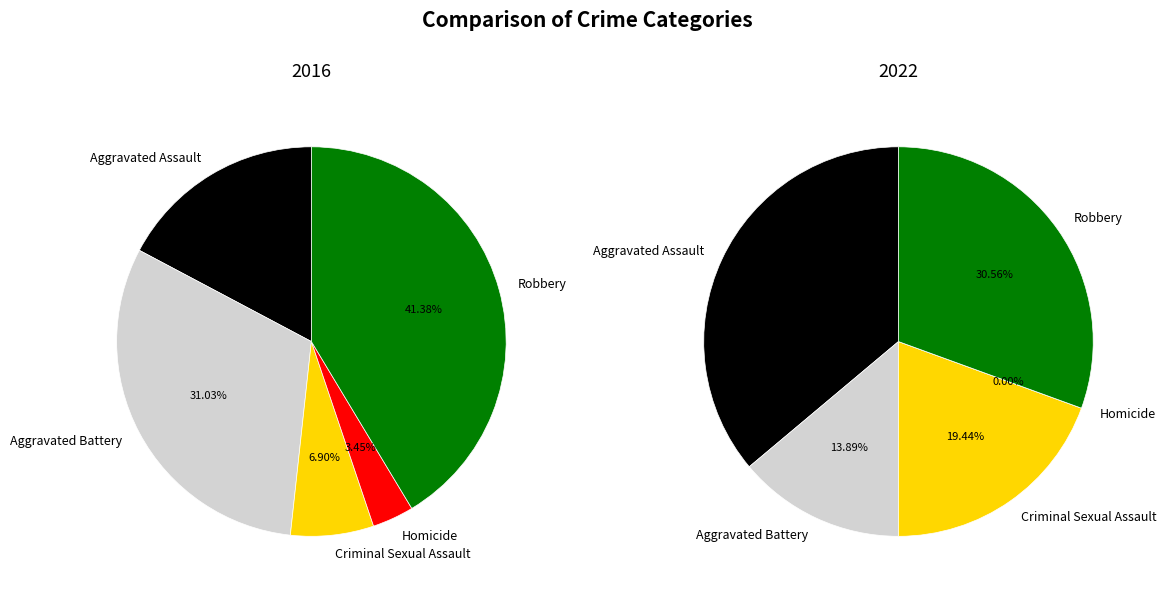

What is the largest slice in the pie chart?

Aggravated Assault